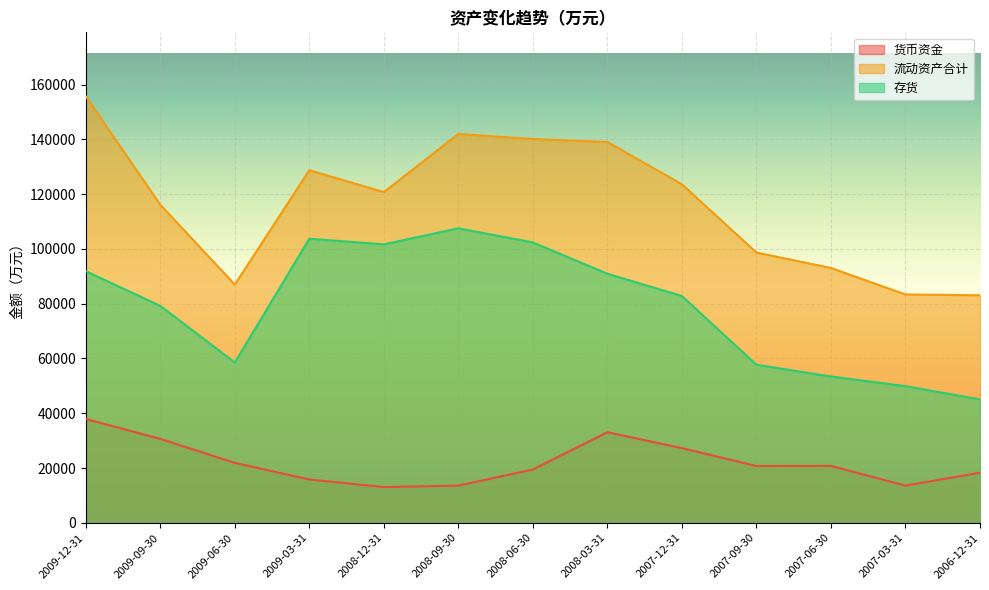

What is the average value of the 存货 series?

78827